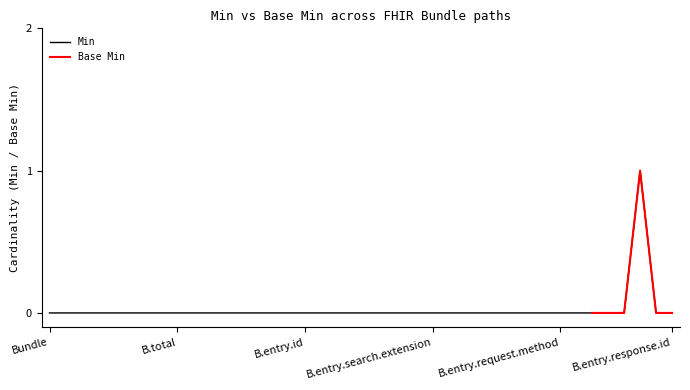

What is the label of the 38th point from the right?

Bundle.meta